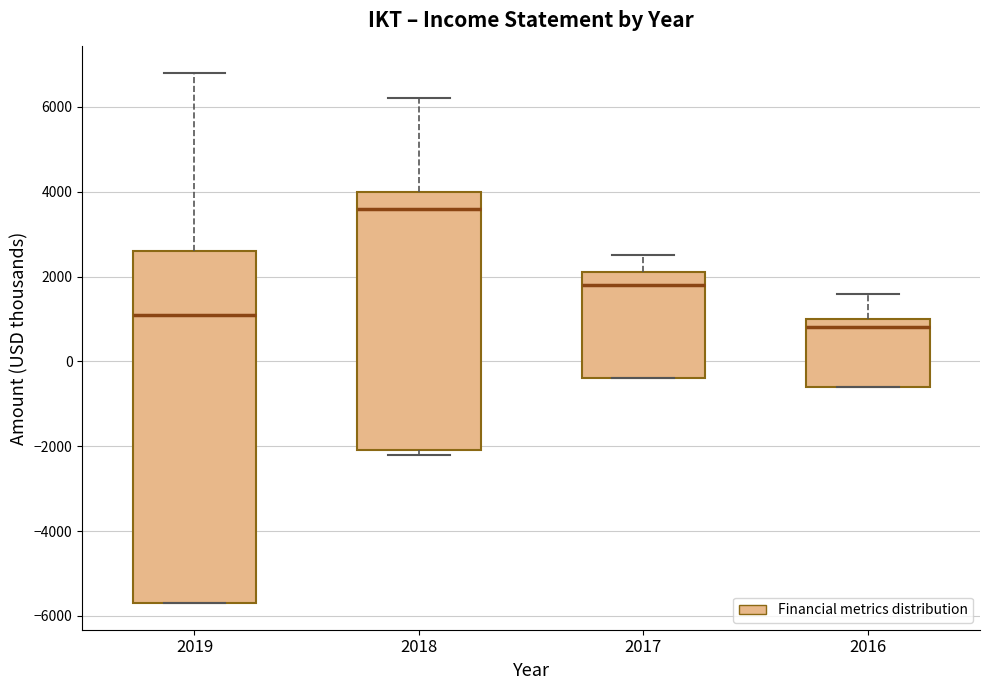

Reading left to right, read every box against the y-axis: the position of its median line, the range the box covers, and the ends of its whiskers. The values are not printed on the chart, so give them approximately, as read against the axis.

2019: median 1200, box -5600 to 2600, whiskers -5600 to 6800
2018: median 3600, box -2000 to 4000, whiskers -2200 to 6200
2017: median 1800, box -400 to 2200, whiskers -400 to 2600
2016: median 800, box -600 to 1000, whiskers -600 to 1600